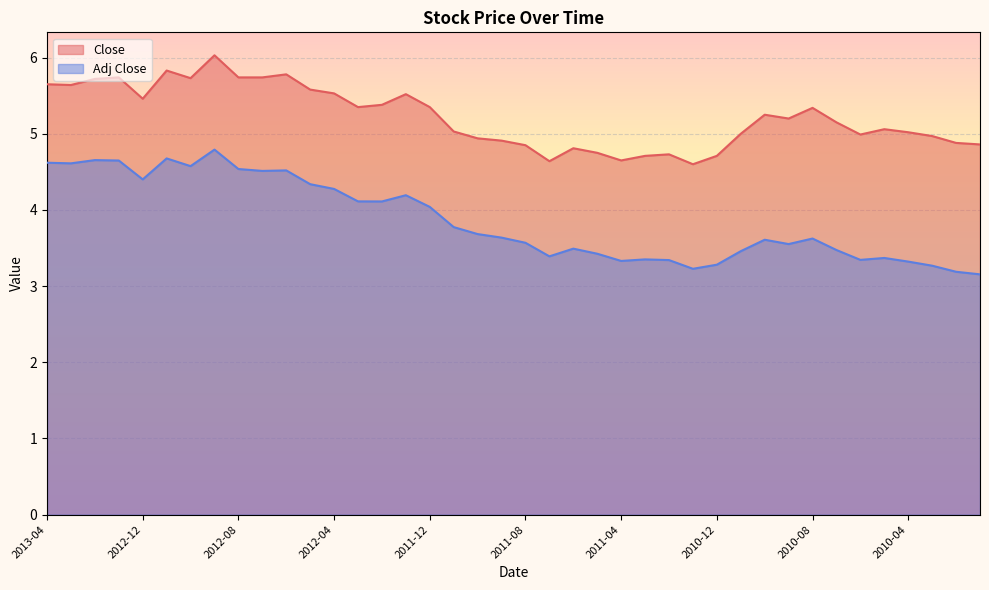

How many categories are shown in the chart?

40